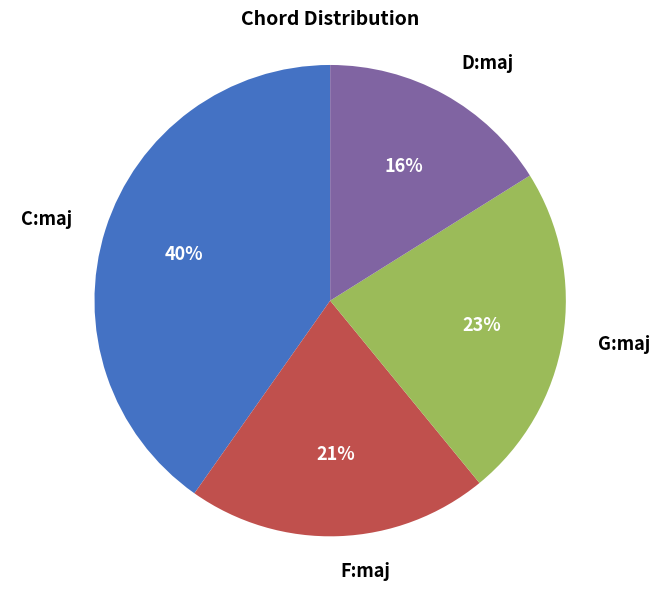

To the nearest percent, what is the average slice percentage?

25%